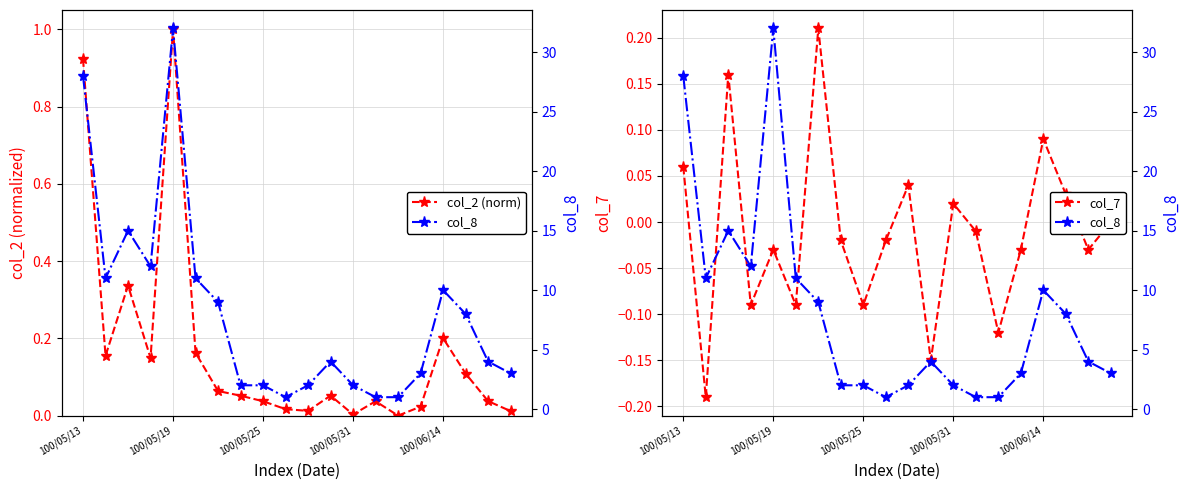

What is the maximum value for col_2 (norm)?

1.0